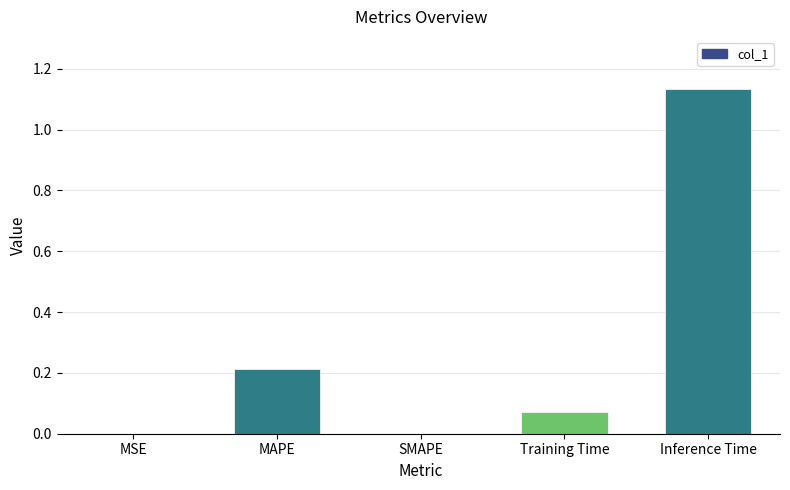

What is the sum of all values?

1.4